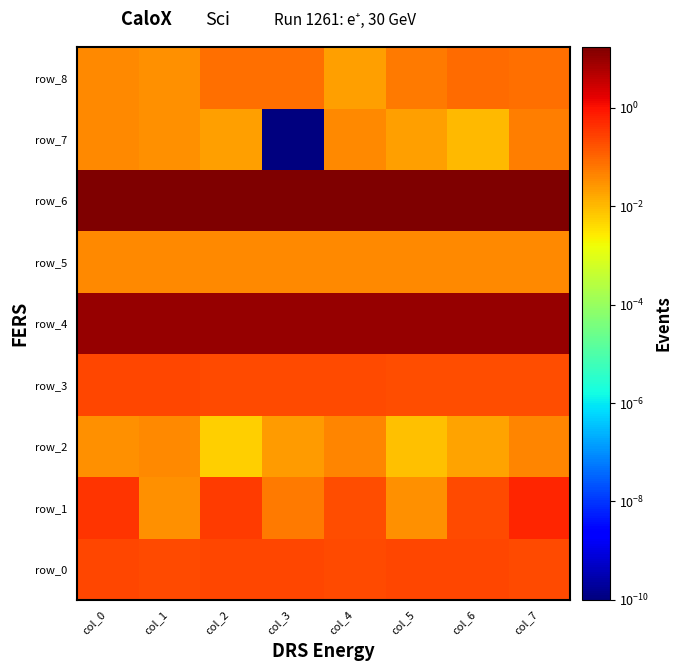

What is the sum of the row_6 values at col_2 and col_6?

34.6